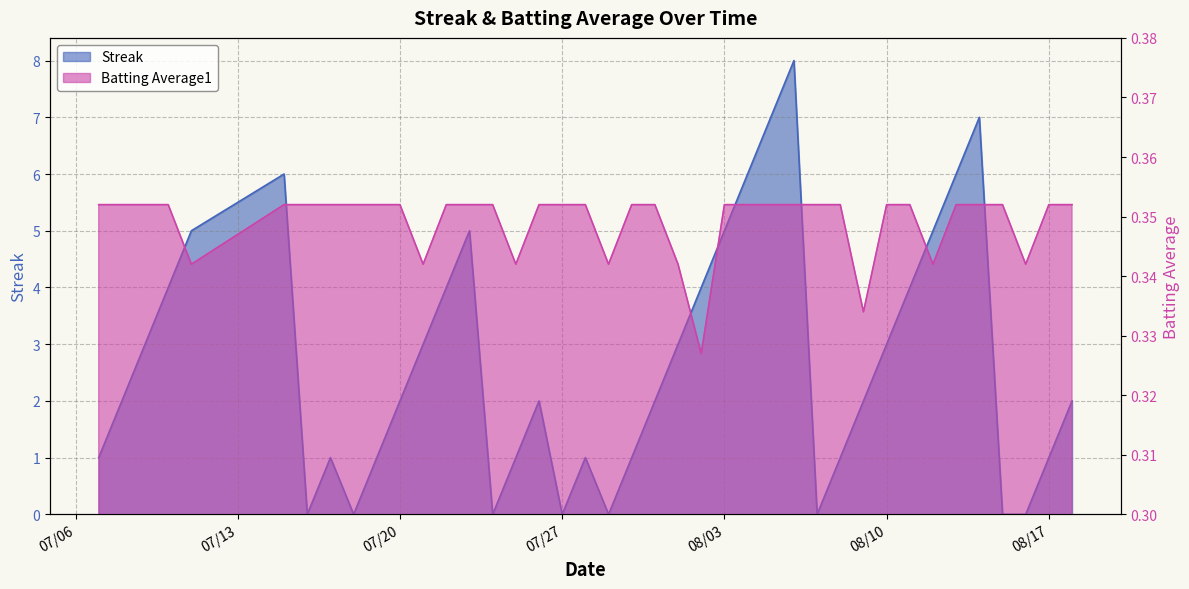

True or false: Batting Average1 has more than 1 interior local peaks.

False